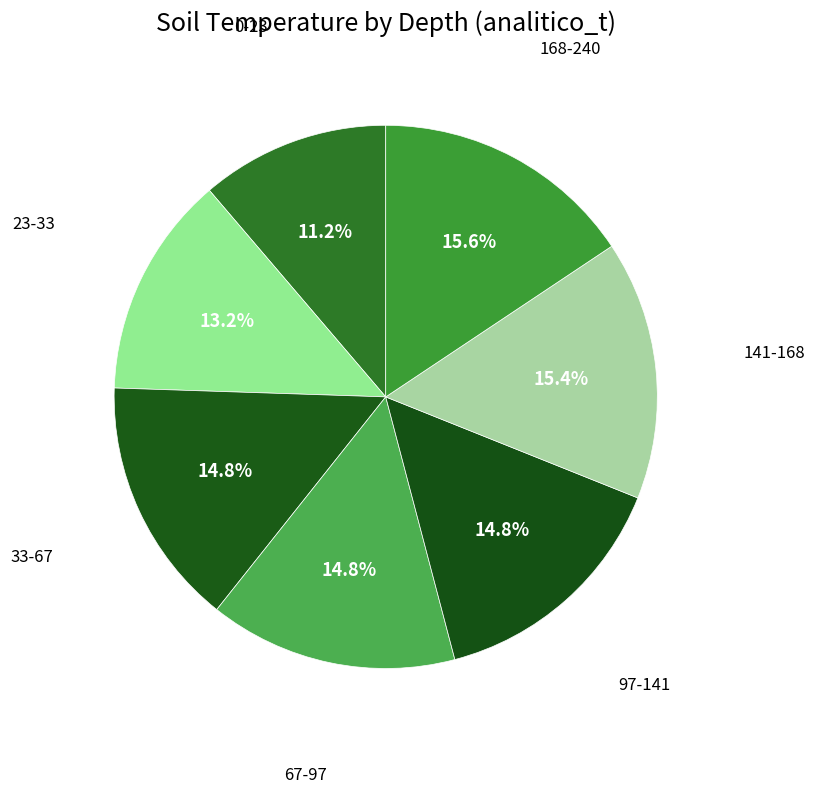

To the nearest percent, what portion does 23-33 represent?

13%